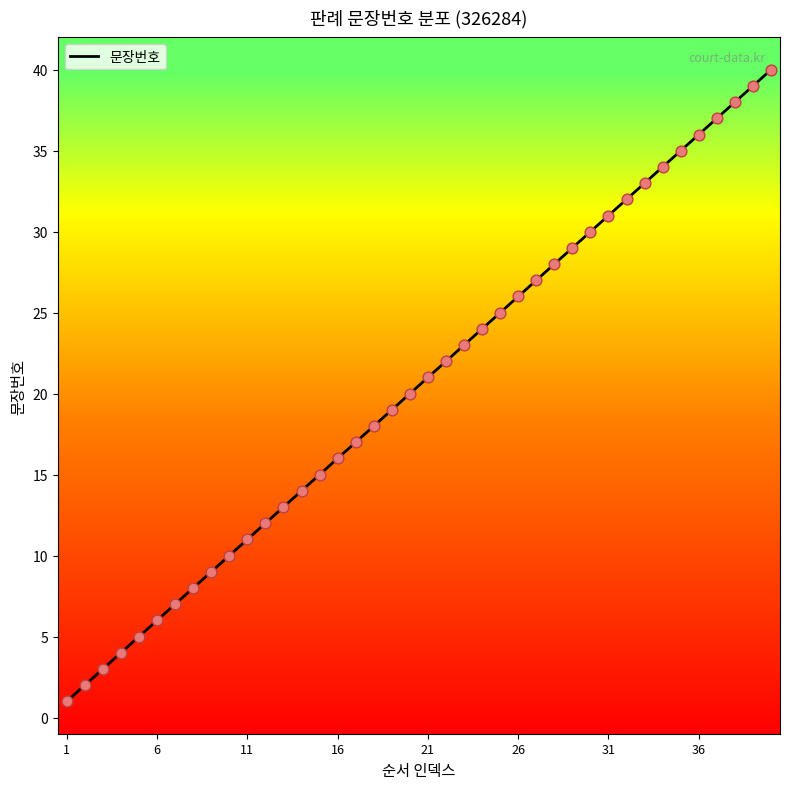

What is the greatest value displayed?

40